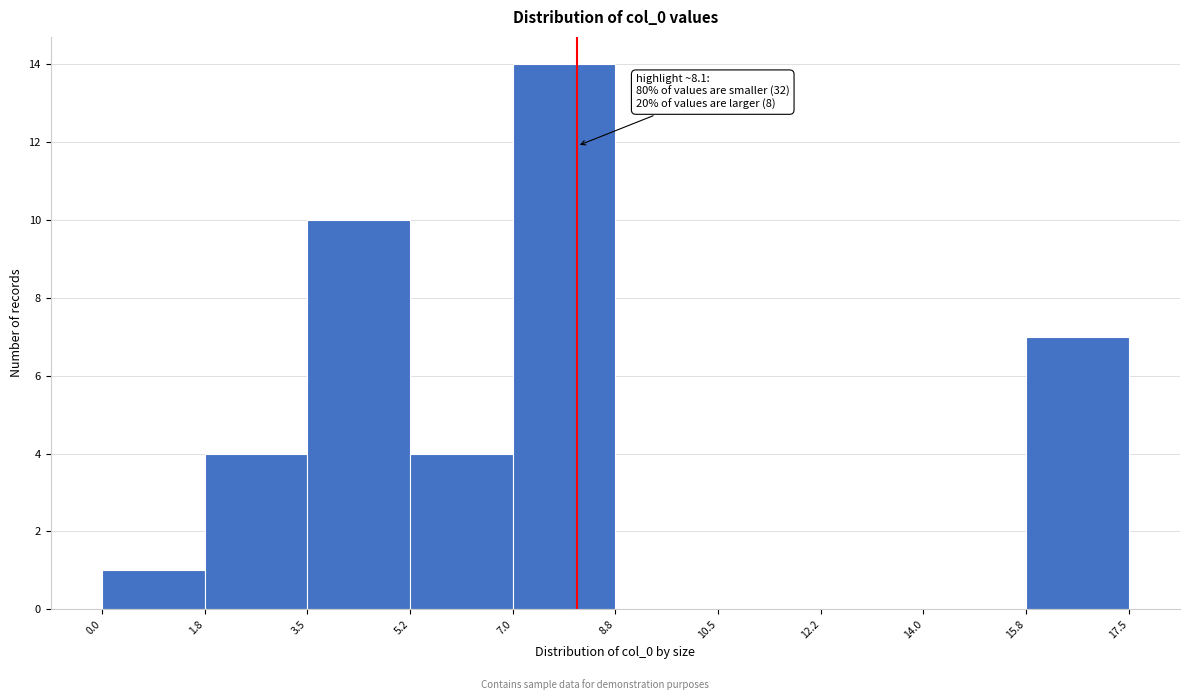

Which range on the x-axis has the tallest bar?

7.0 to 8.8